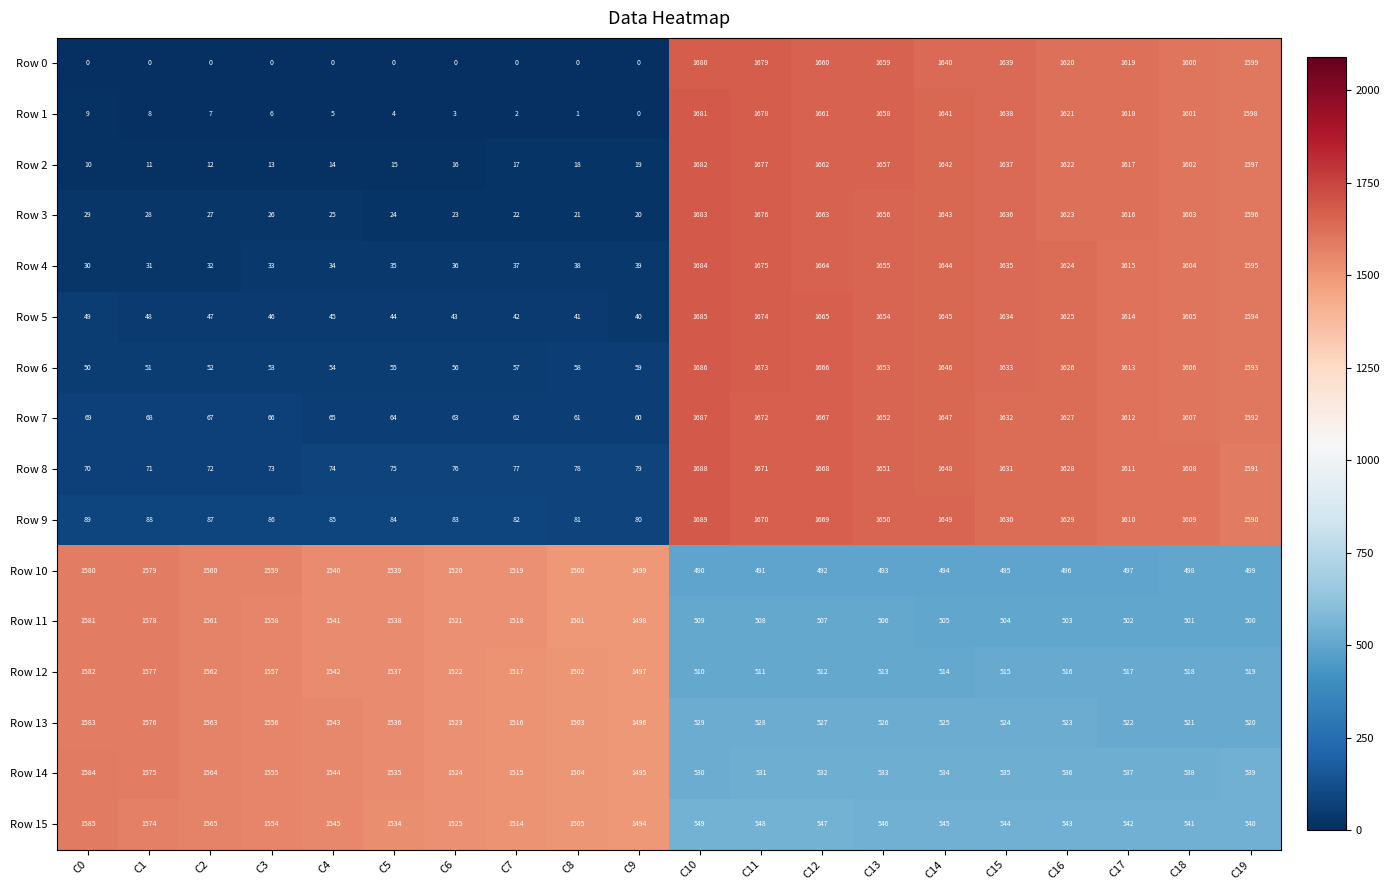

The value of Row 0 at C7 is -1118. True or false?

False